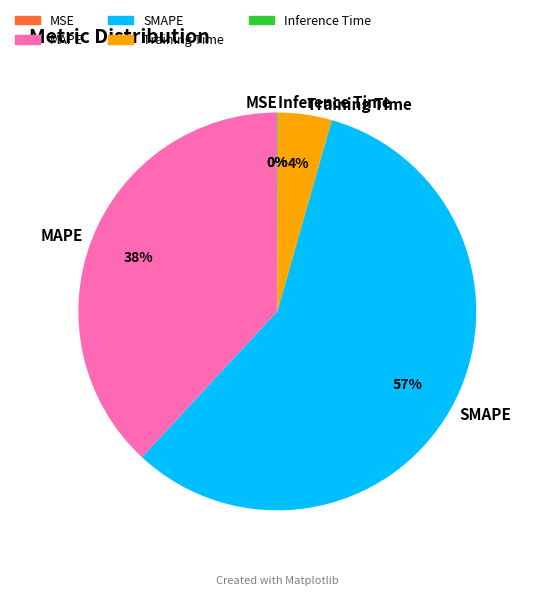

What is the largest slice in the pie chart?

SMAPE